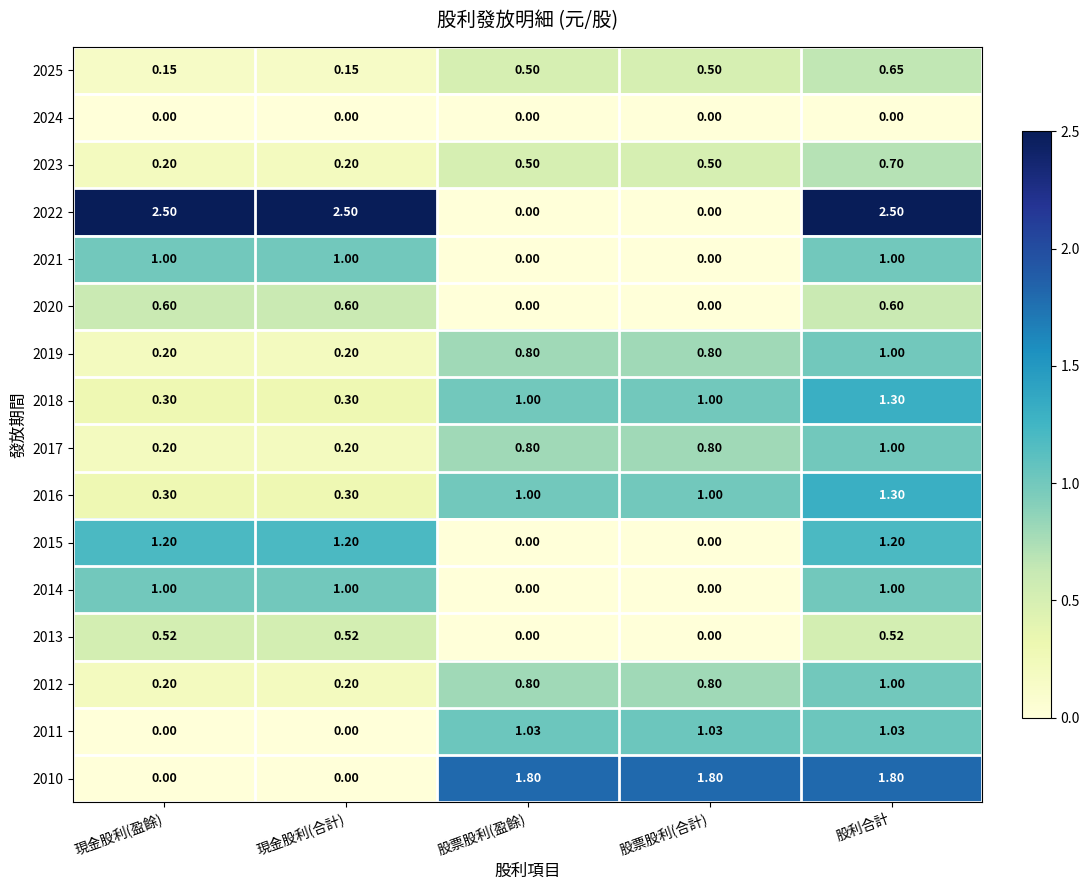

At which label does 2019 reach its peak?

股利合計